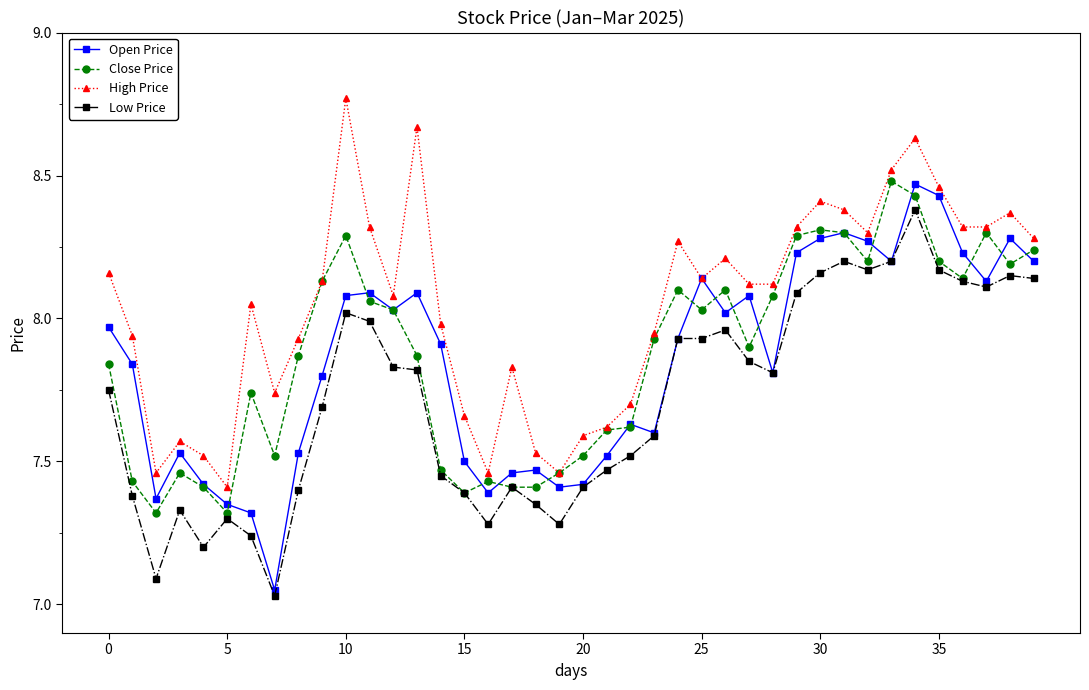

How many values in the High Price series are below 8?

17